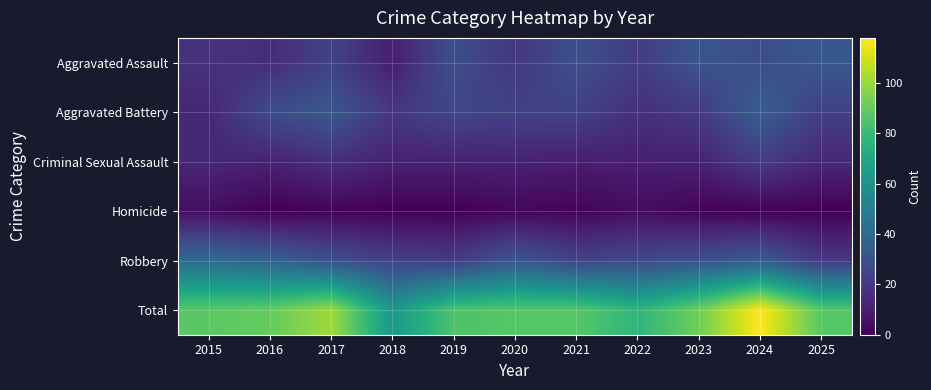

What is the total value across all series at 2019?

170